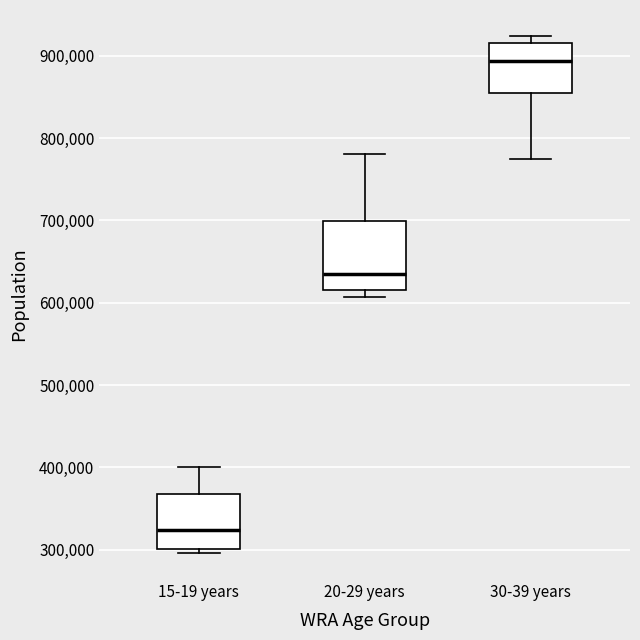

Reading left to right, read every box against the y-axis: the position of its median line, the range the box covers, and the ends of its whiskers. The values are not printed on the chart, so give them approximately, as read against the axis.

15-19 years: median 320000, box 300000 to 370000, whiskers 300000 (just below the box's lower edge) to 400000
20-29 years: median 640000, box 620000 to 700000, whiskers 610000 to 780000
30-39 years: median 890000, box 850000 to 920000, whiskers 780000 to 920000 (just above the box's upper edge)